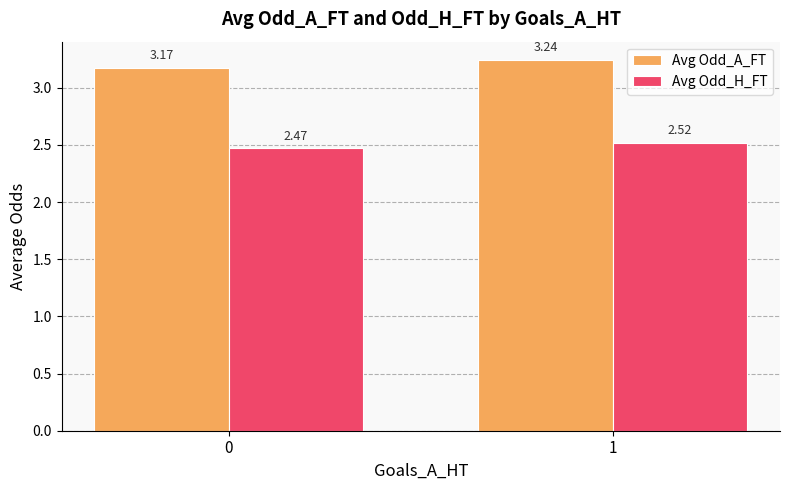

The value of Avg Odd_A_FT at 1 is 1.7. True or false?

False